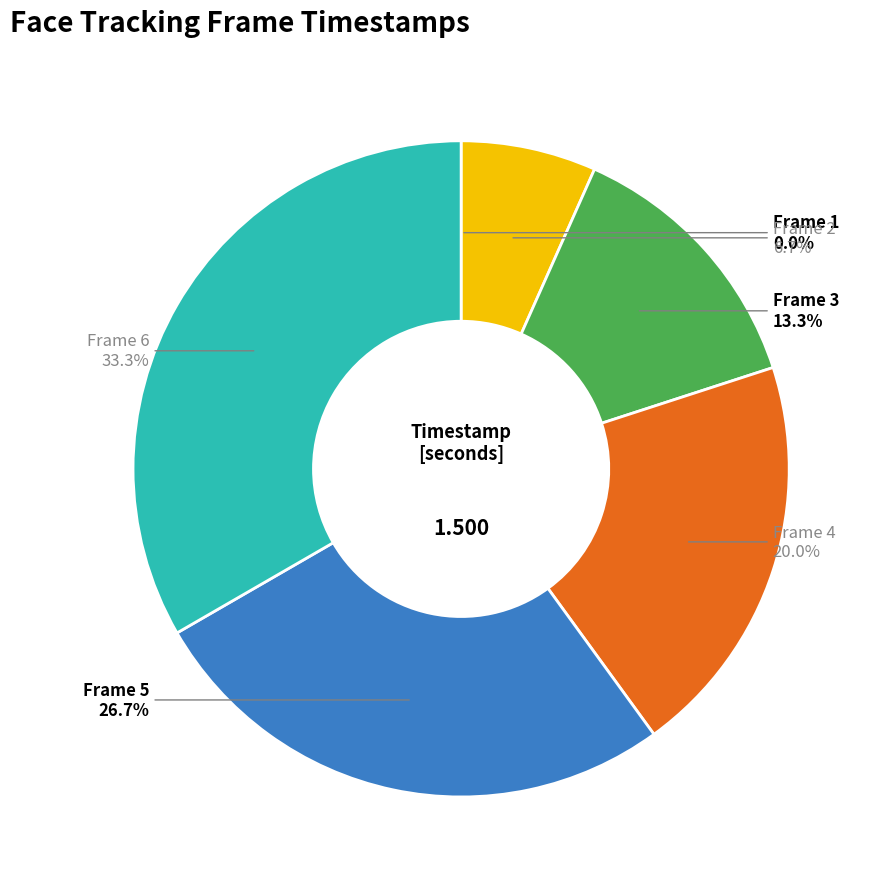

Is there a majority slice in this chart?

No